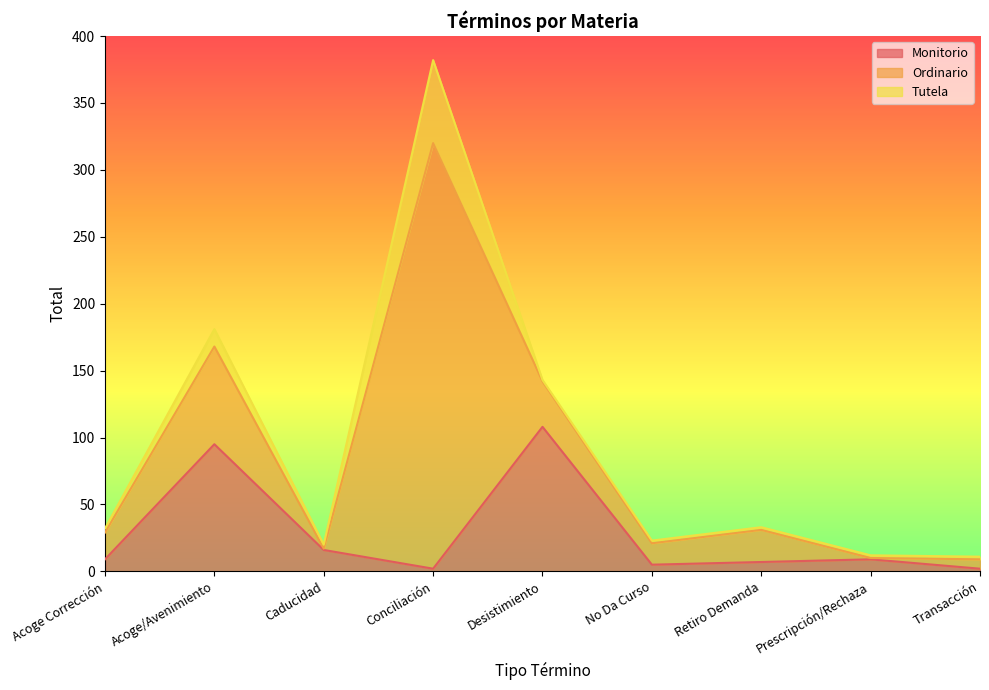

Between Desistimiento and Acoge Corrección, which is larger?

Desistimiento